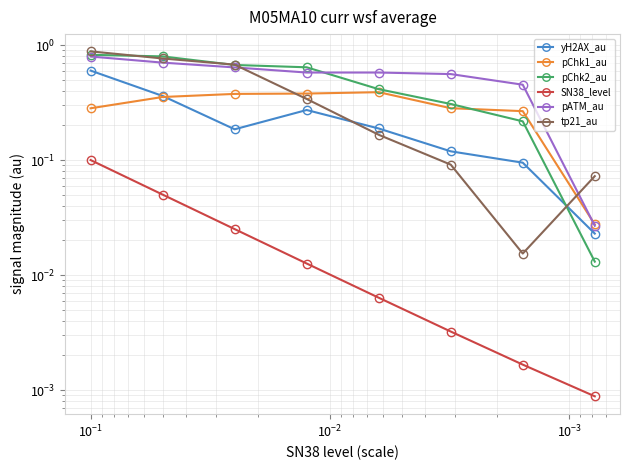

True or false: pChk2_au and SN38_level intersect in this chart.

False